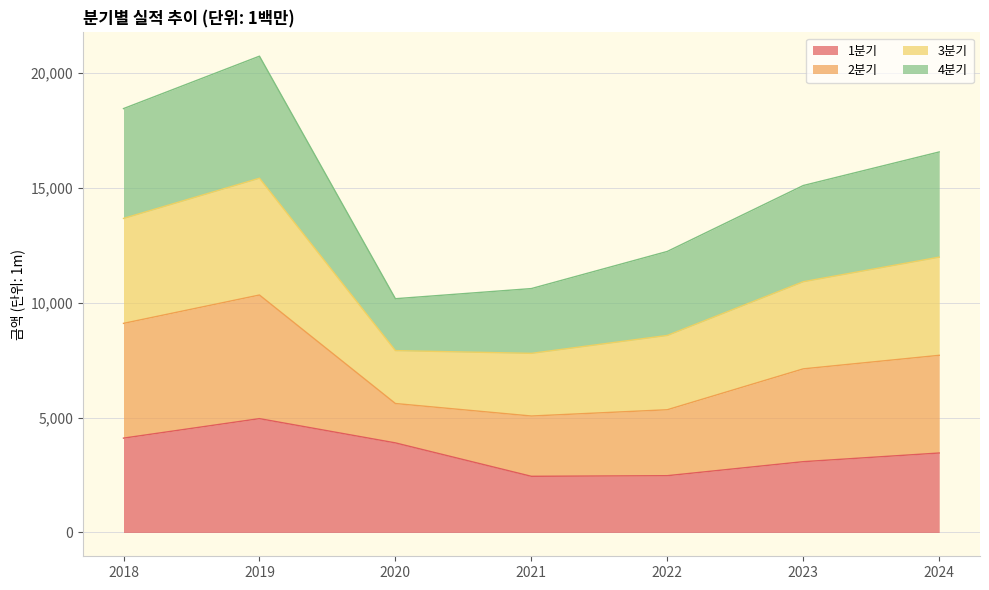

What is the total value across all series at 2019?

20744.9